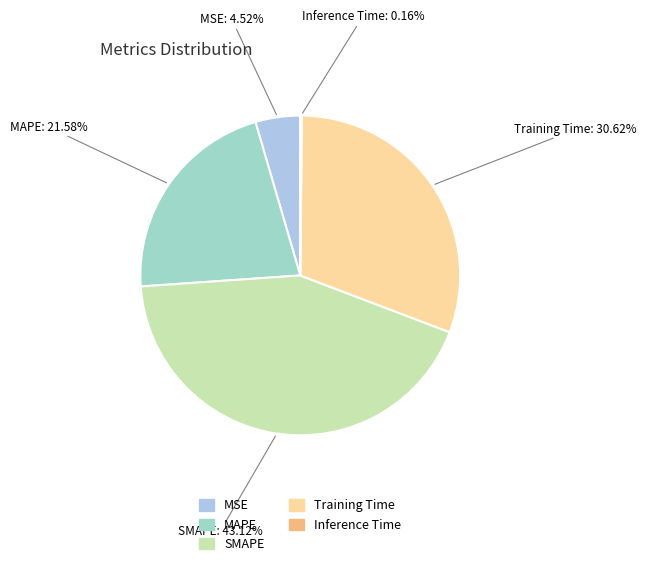

Is there a majority slice in this chart?

No